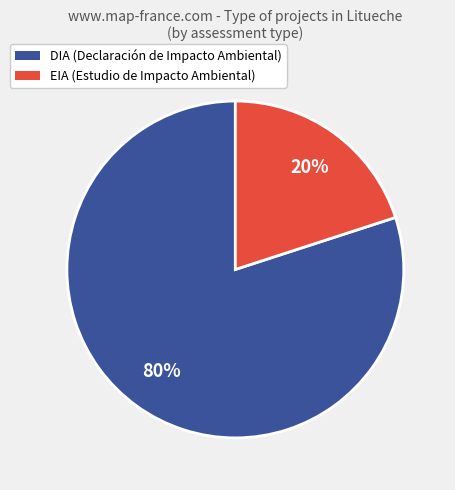

What is the ratio of the value at DIA (Declaración de Impacto Ambiental) to the value at EIA (Estudio de Impacto Ambiental)?

4.0